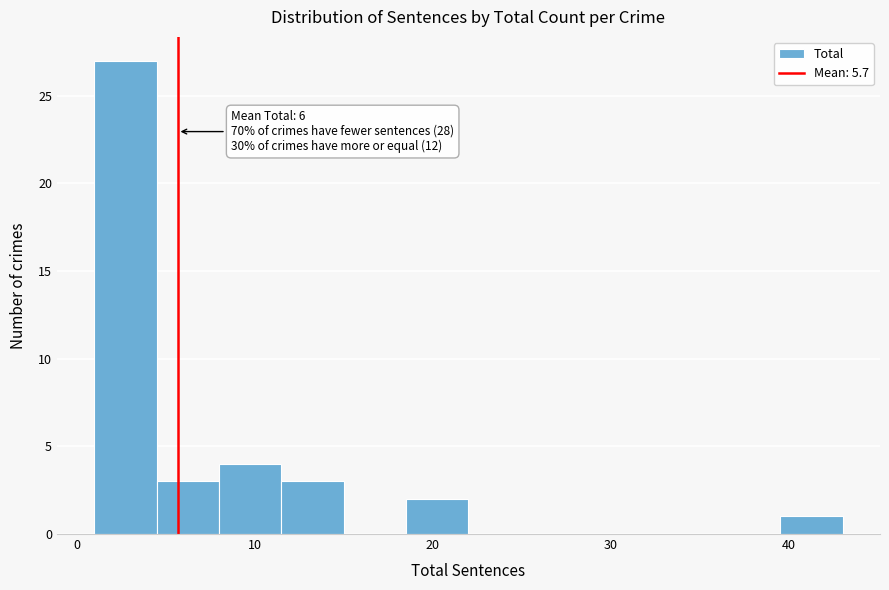

Read against the x-axis, roughly where is the centre of the tallest bar?

3